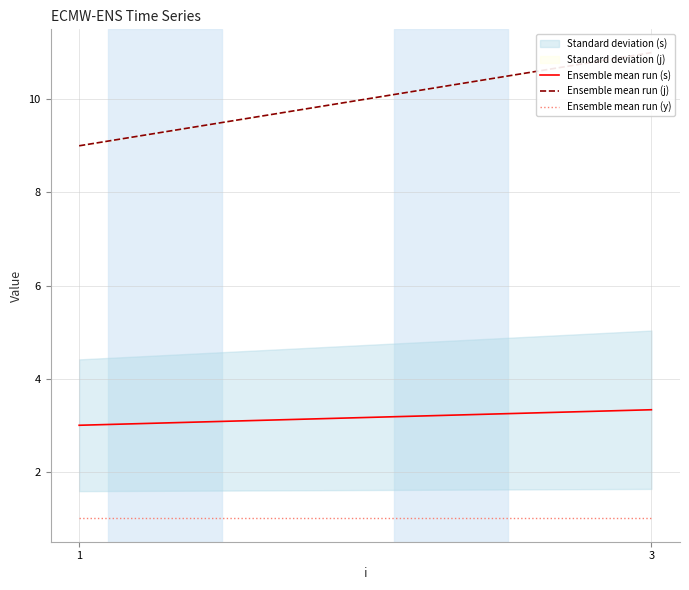

How many data points does each series have?

2